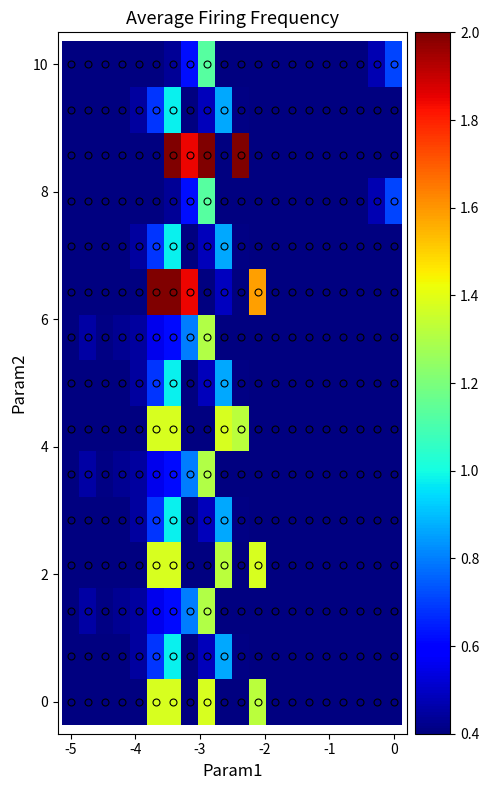

How many categories are shown in the chart?

20